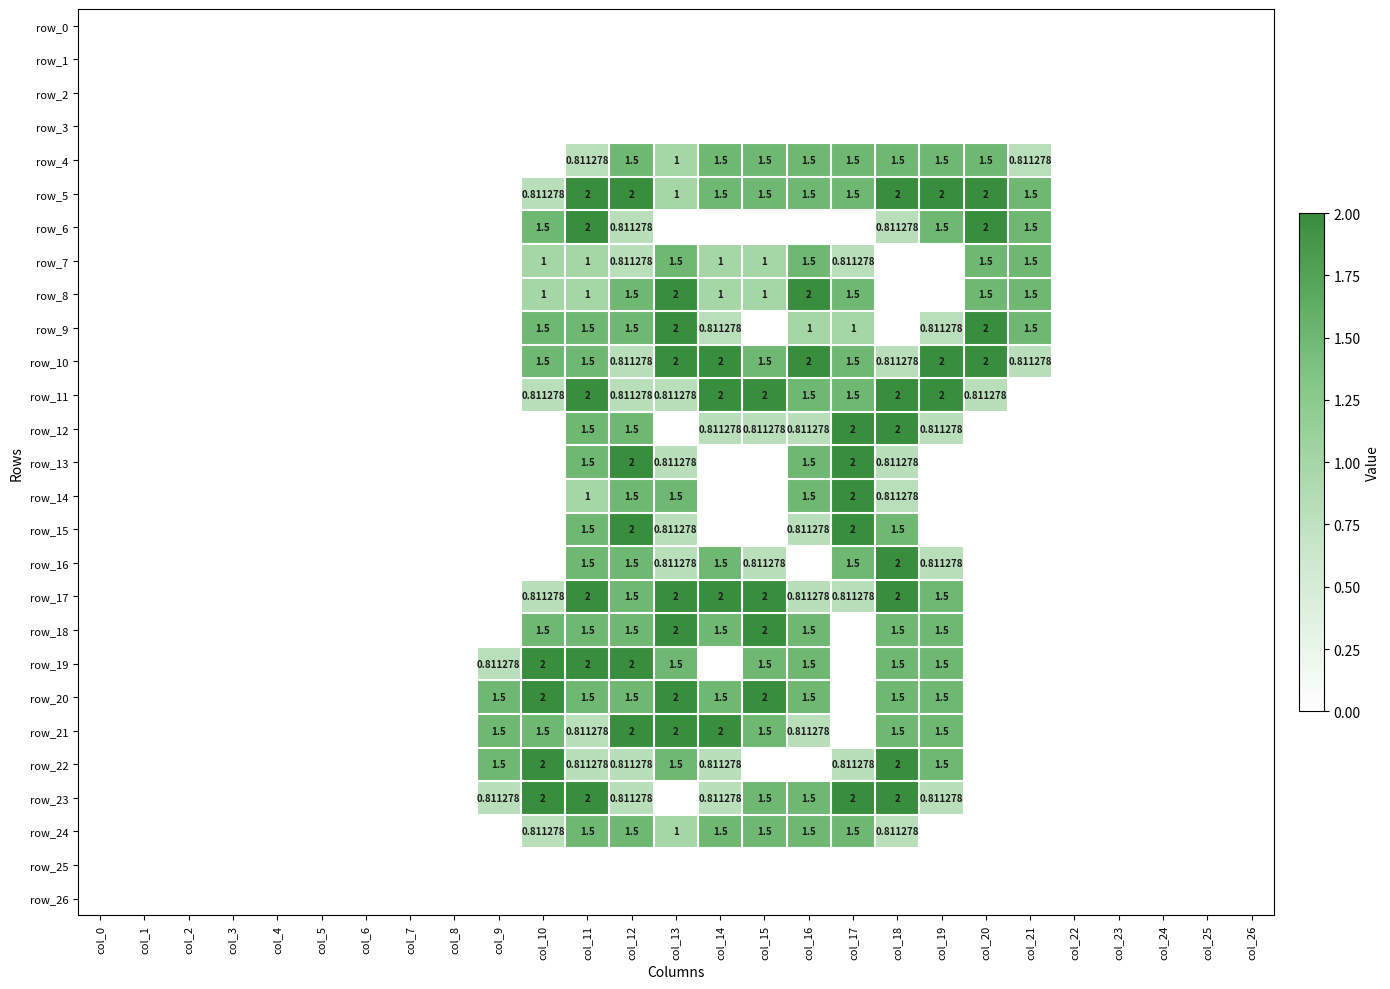

Which series has the largest total across all categories?

row_5